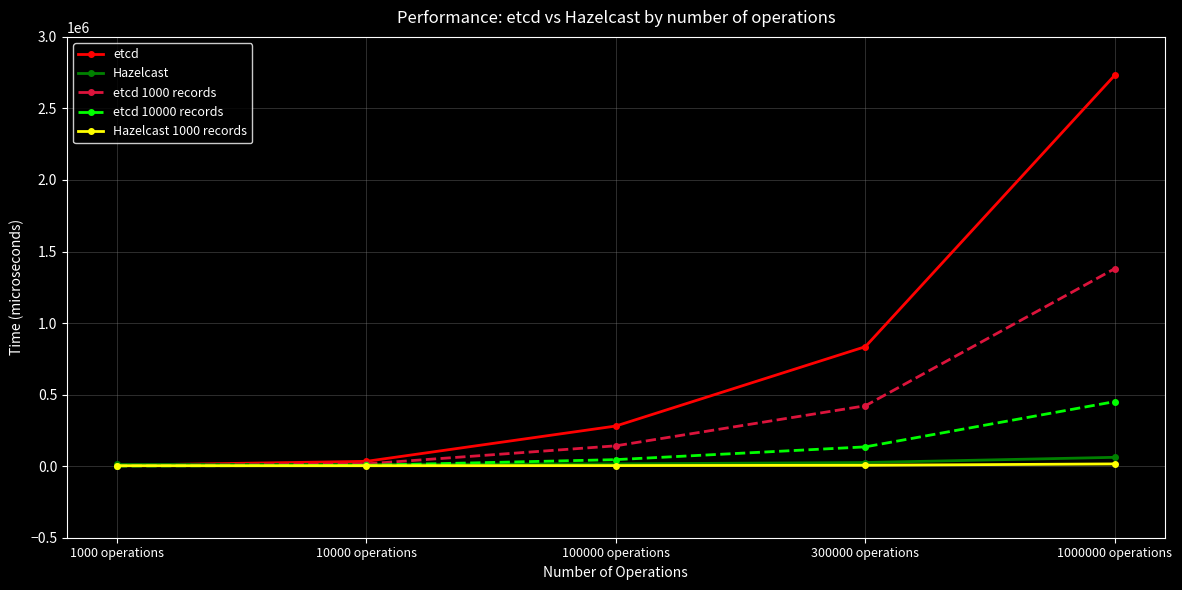

What is the value of the Hazelcast point at the 2nd from the left?

12444